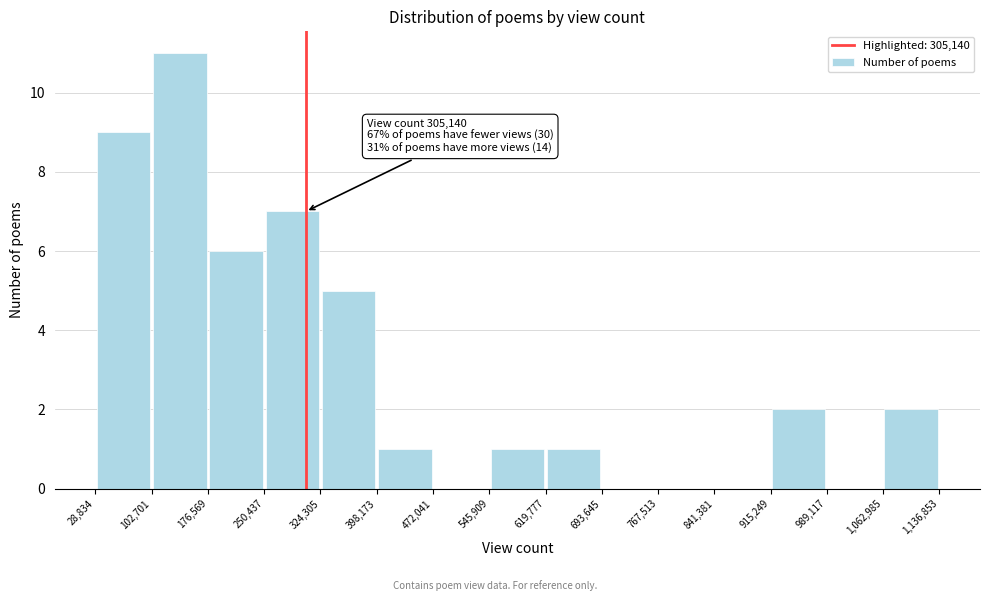

Over which range of the x-axis is the bar tallest?

102,701 to 176,569